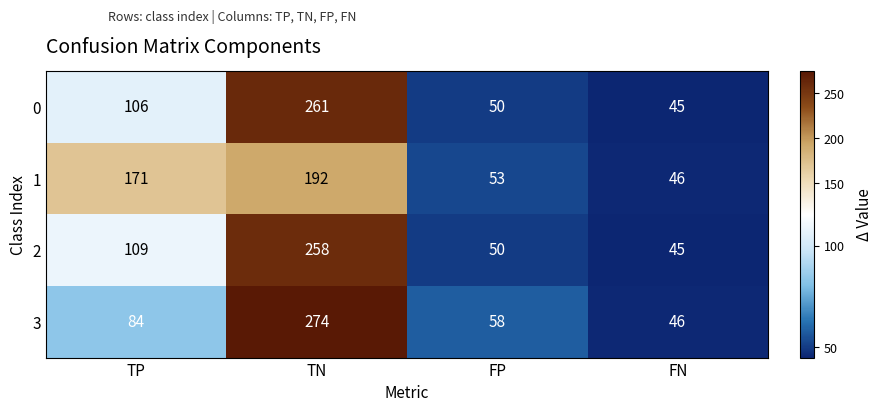

List the labels in order of 1 value, smallest first.

FN, FP, TP, TN